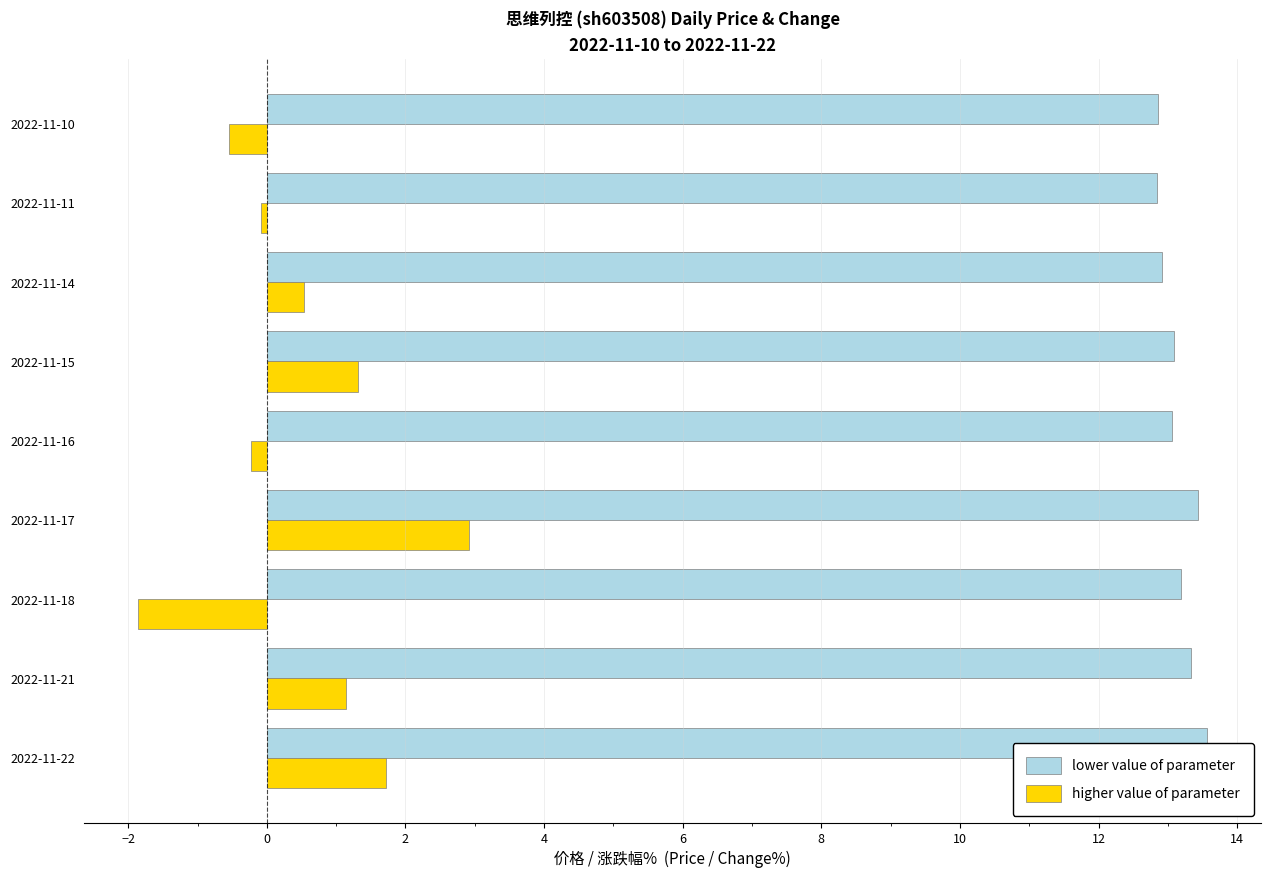

At 2022-11-16, list the series in order from largest to smallest.

lower value of parameter, higher value of parameter